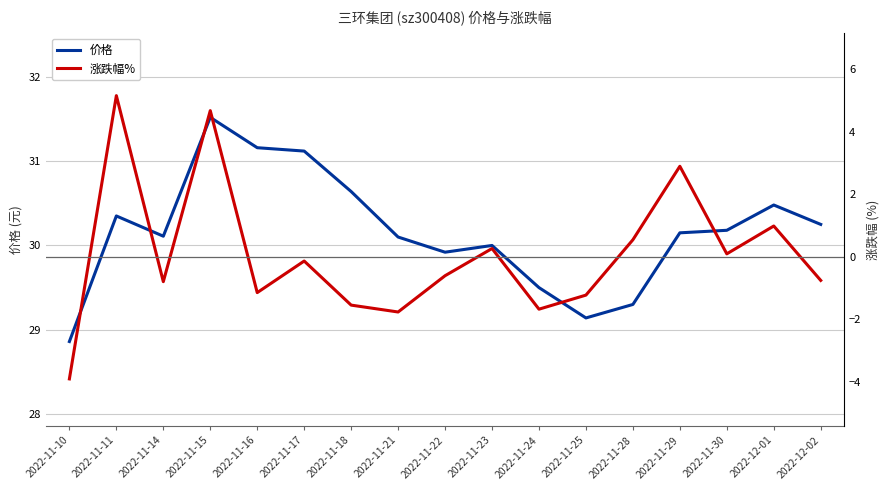

List the labels in order of 价格 value, smallest first.

2022-11-10, 2022-11-25, 2022-11-28, 2022-11-24, 2022-11-22, 2022-11-23, 2022-11-21, 2022-11-14, 2022-11-29, 2022-11-30, 2022-12-02, 2022-11-11, 2022-12-01, 2022-11-18, 2022-11-17, 2022-11-16, 2022-11-15